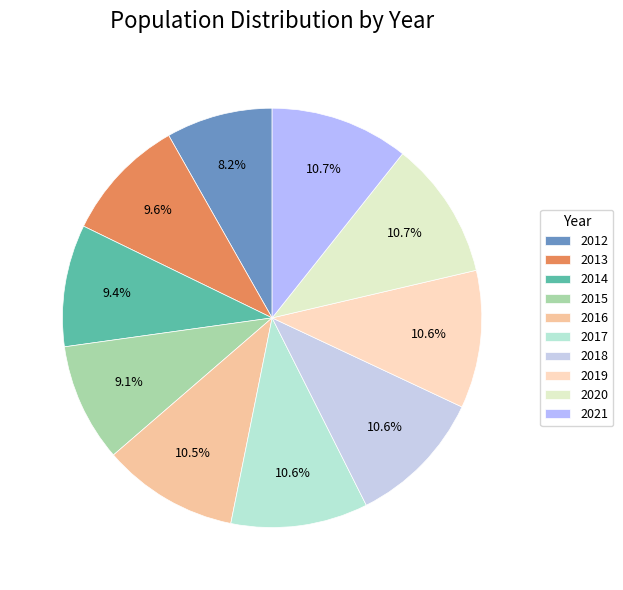

To the nearest percent, what is the combined percentage of 2019 and 2016?

21%